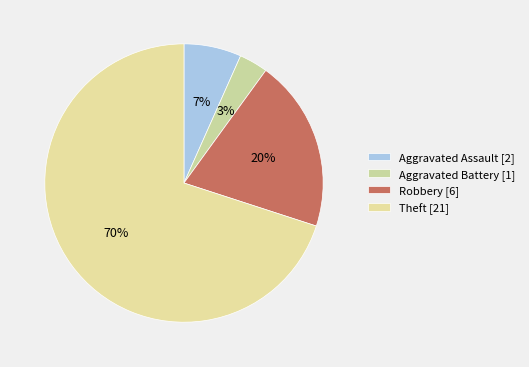

Is it true that Theft is 62% of the pie?

False